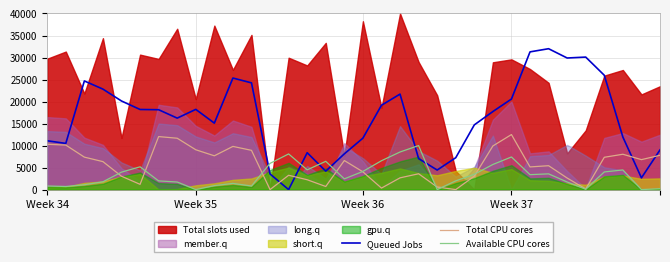

How many intersections are there between Available CPU cores and Queued Jobs?

6